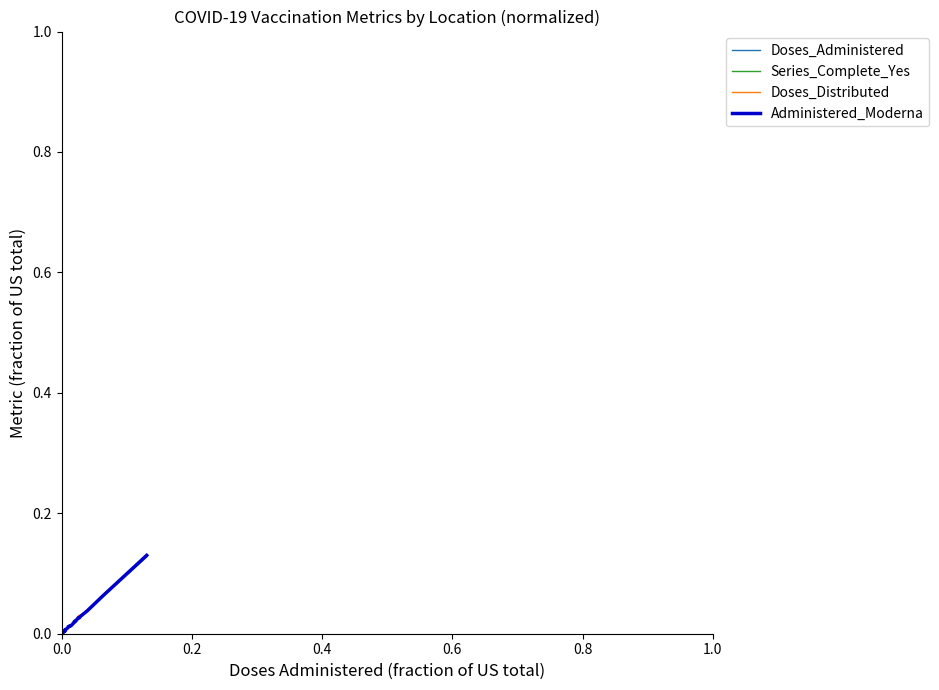

Which series has the widest spread of values?

Doses_Administered